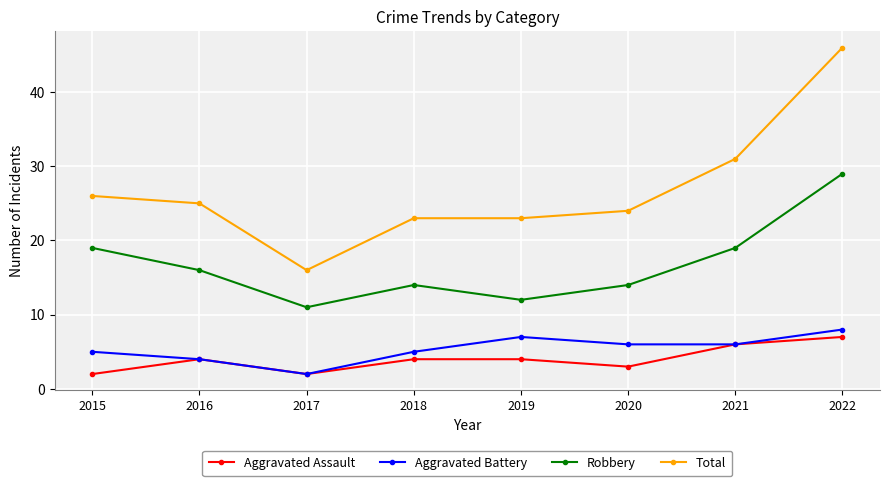

Which series has the largest range (max minus min)?

Total